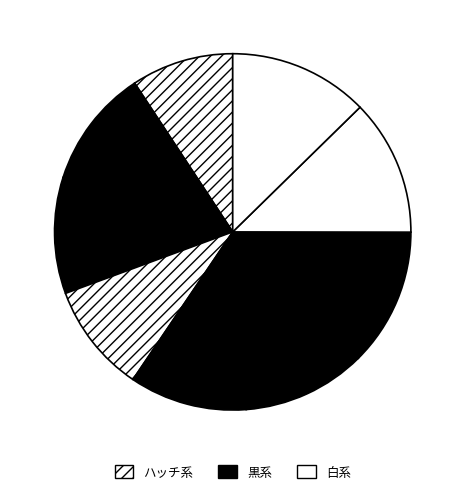

How many slices are in this pie chart?

9